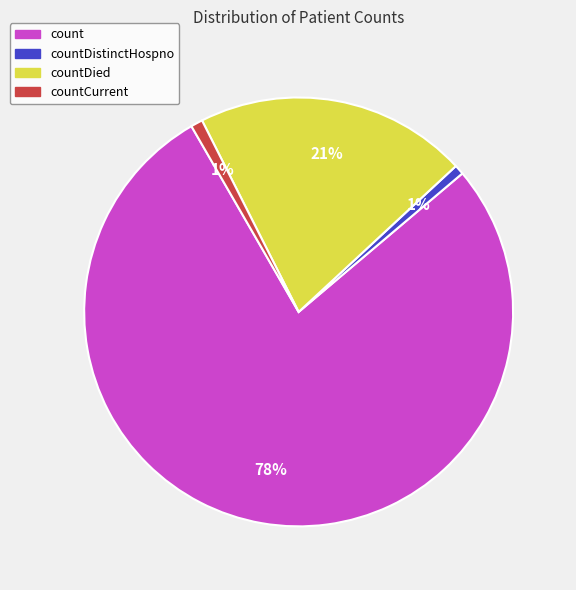

Does any single category account for the majority?

Yes